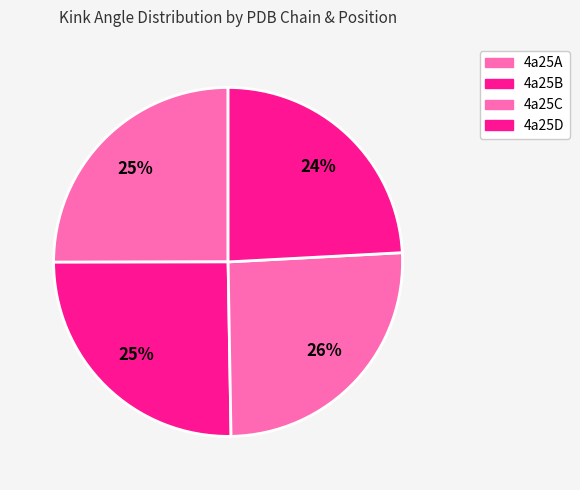

How many slices are in this pie chart?

4